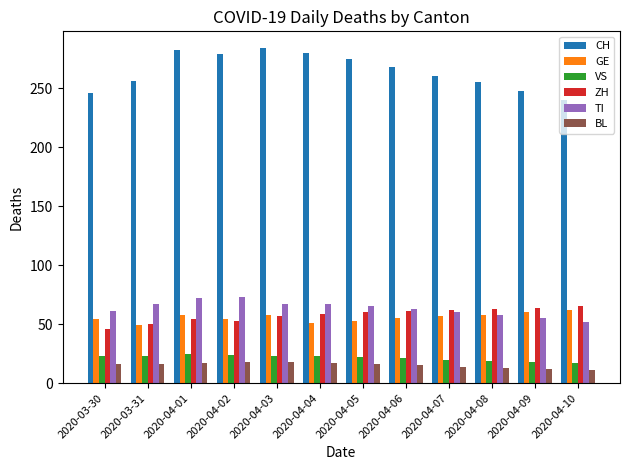

What is the total value across all series at 2020-04-04?

497